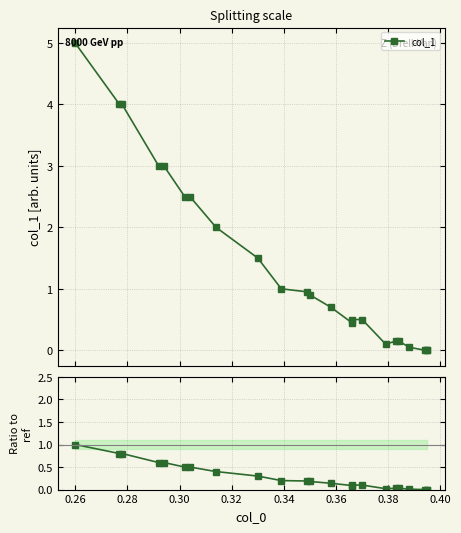

How many interior local valleys does the col_1 series have?

2